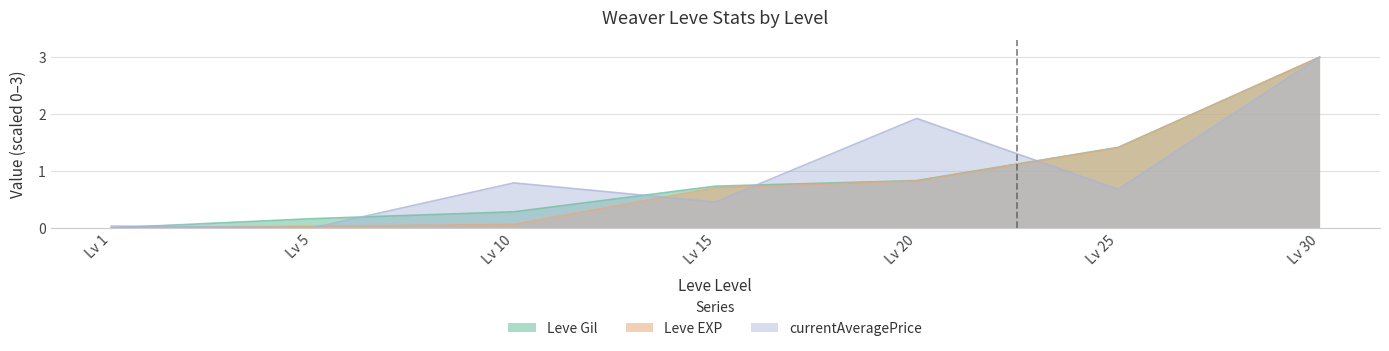

Reading left to right, transcribe all the data shown in this chart.

Leve Gil: 0.0	0.2	0.3	0.7	0.8	1.4	3.0
Leve EXP: 0.0	0.0	0.1	0.7	0.8	1.4	3.0
currentAveragePrice: 0.0	0.0	0.8	0.5	1.9	0.7	3.0